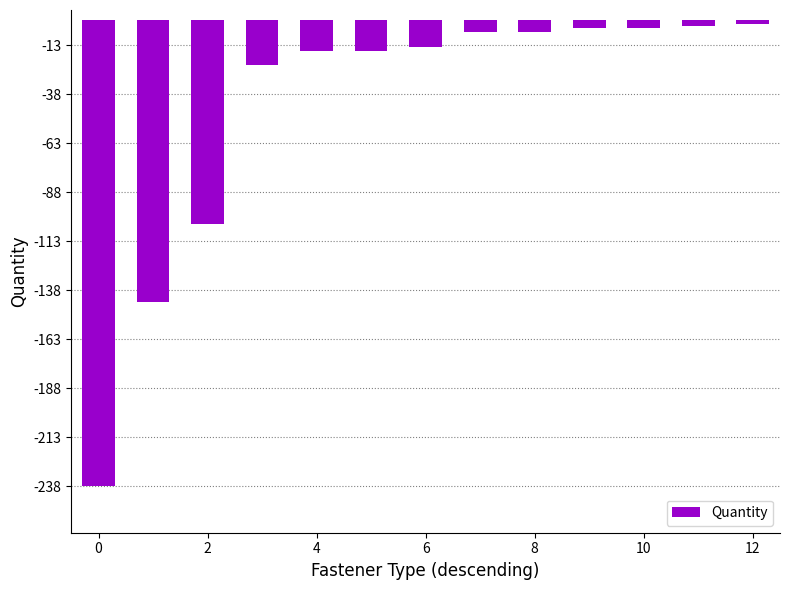

What is the value of the 9th bar from the left?

-6